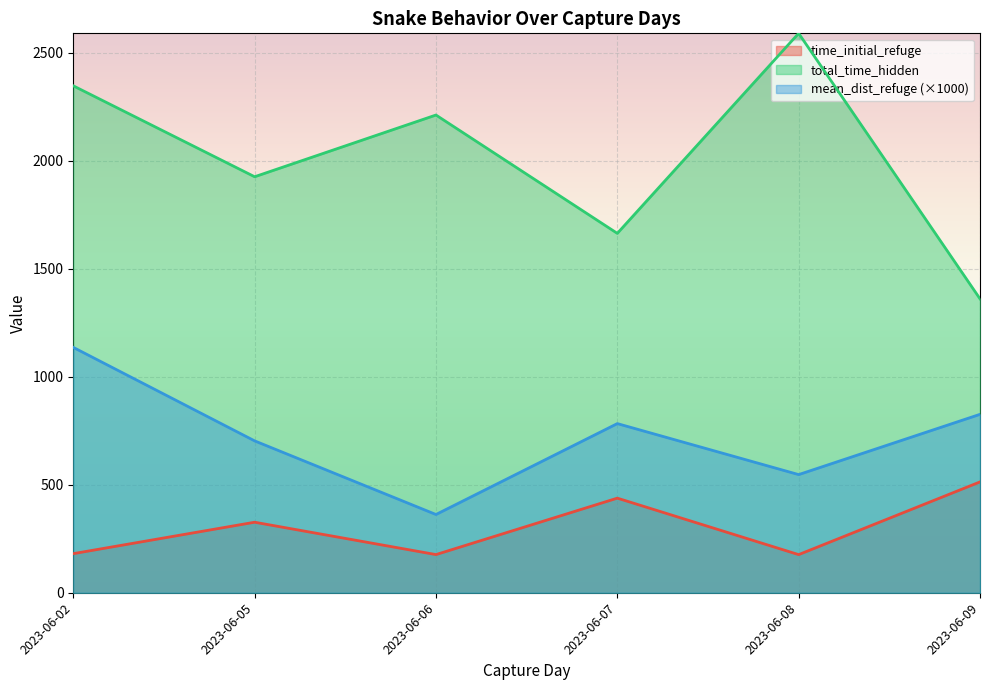

Which has a higher value, 2023-06-09 or 2023-06-09?

2023-06-09